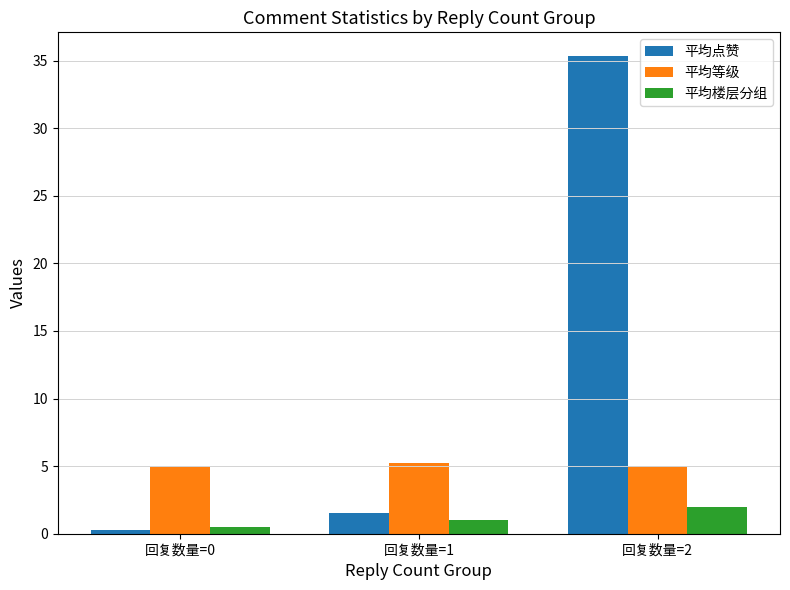

How many distinct data groups are displayed?

3